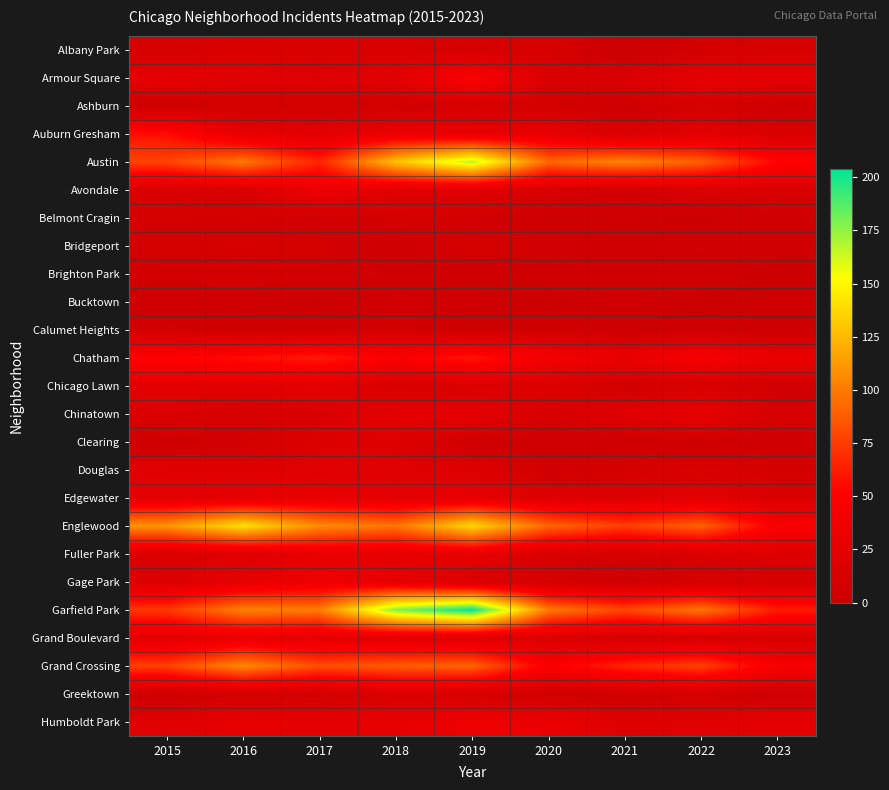

How many series are shown in this chart?

25